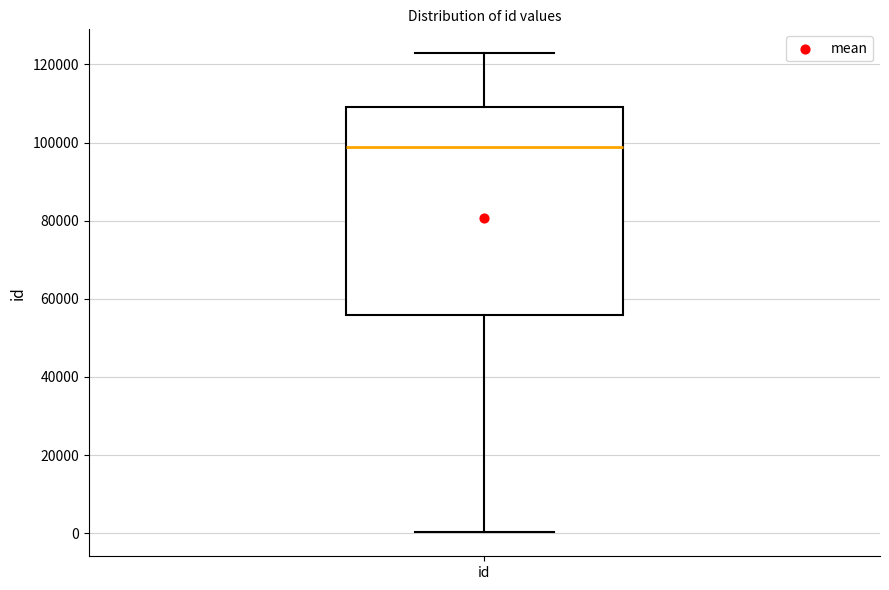

Transcribe this box plot: give where the median line is, the range the box spans, and where the two whiskers end, as read against the y-axis. The values are not printed on the chart, so give them approximately, as read against the axis.

median 98000, box 56000 to 110000, whiskers 0 to 122000